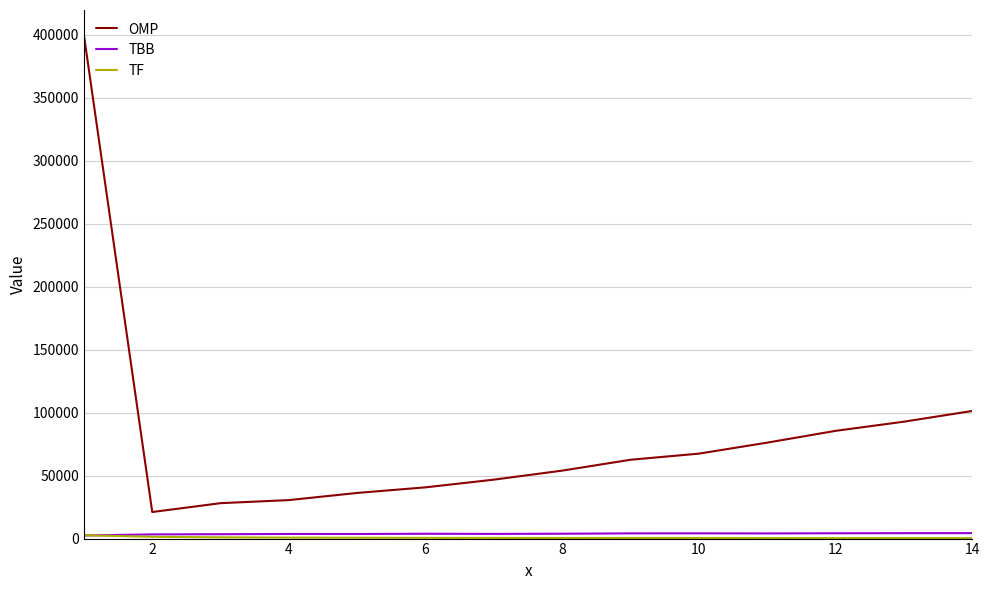

Which series has the largest total across all categories?

OMP